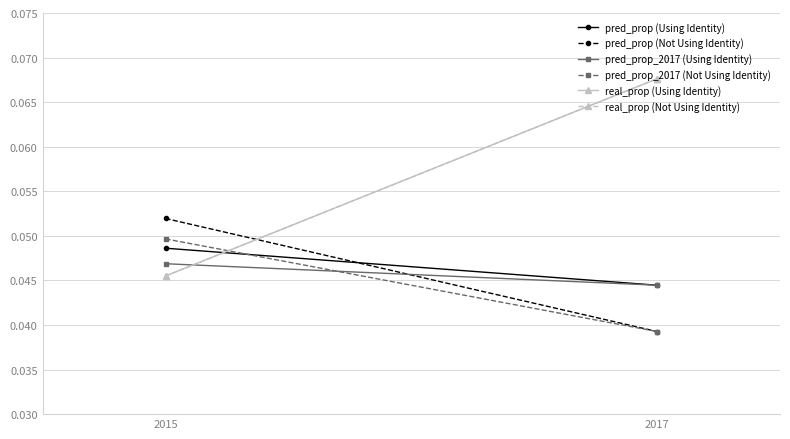

Reading left to right, extract all data points from this chart.

pred_prop (Using Identity): 2015=0.0	2017=0.0
pred_prop (Not Using Identity): 2015=0.1	2017=0.0
pred_prop_2017 (Using Identity): 2015=0.0	2017=0.0
pred_prop_2017 (Not Using Identity): 2015=0.0	2017=0.0
real_prop (Using Identity): 2015=0.0	2017=0.1
real_prop (Not Using Identity): 2015=0.0	2017=0.1